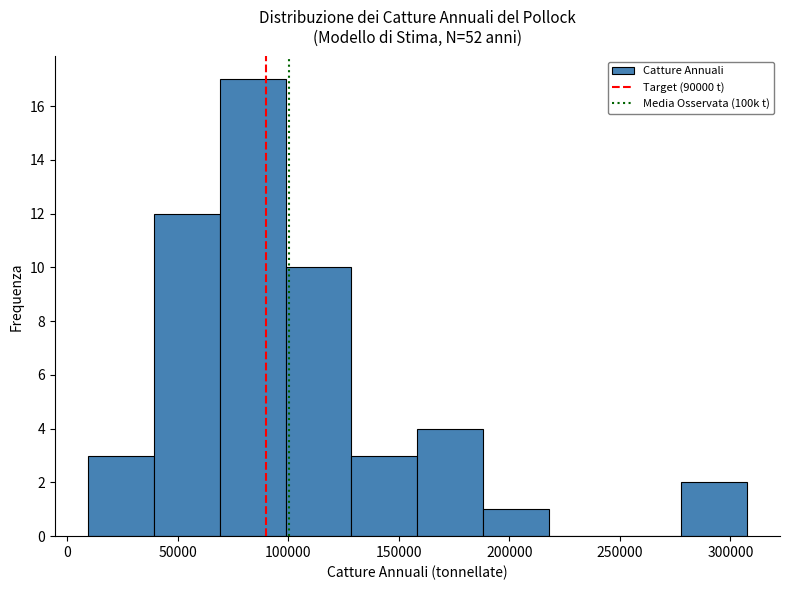

Reading left to right, transcribe this chart: for each bar, give the range it covers on the x-axis and its height. Neither the bar edges nor the heights are printed on the chart, so give them approximately, as read against the axes.

10000 to 40000: 3
40000 to 70000: 12
70000 to 100000: 17
100000 to 130000: 10
130000 to 160000: 3
160000 to 190000: 4
190000 to 220000: 1
220000 to 250000: 0
250000 to 280000: 0
280000 to 310000: 2